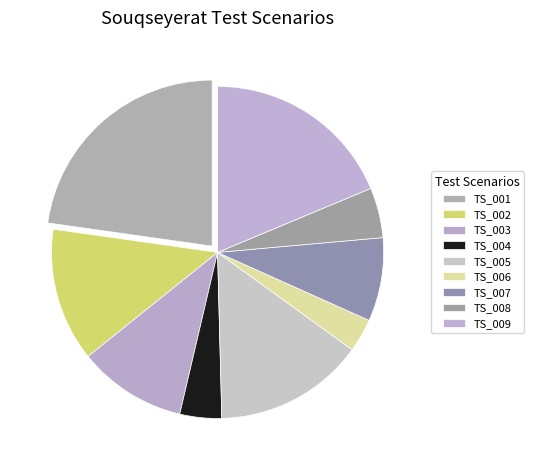

Which has a higher value, TS_001 or TS_002?

TS_001